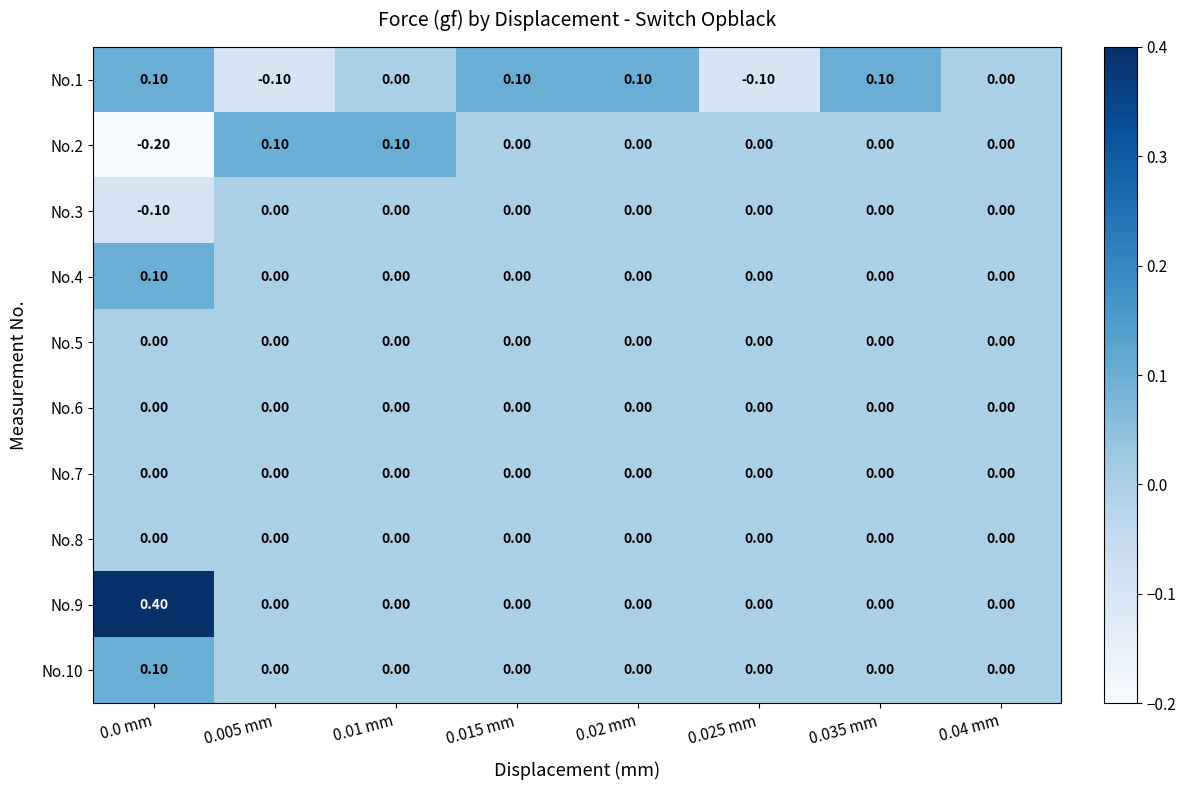

Which series has the largest range (max minus min)?

No.9